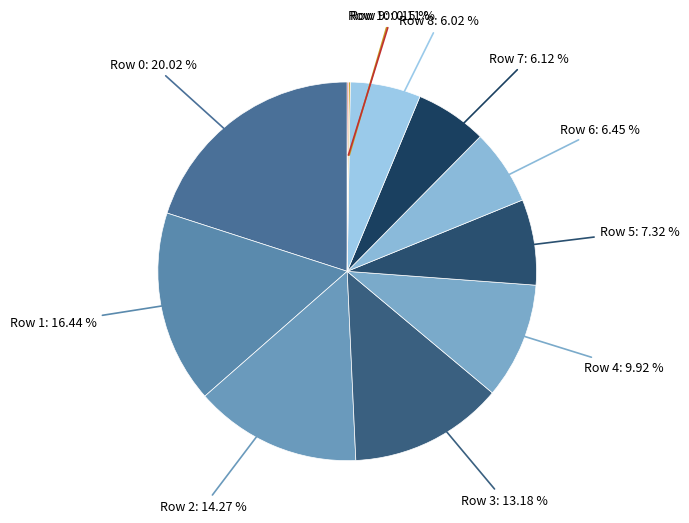

Rank the categories by value from lowest to highest.

Row 10, Row 9, Row 8, Row 7, Row 6, Row 5, Row 4, Row 3, Row 2, Row 1, Row 0